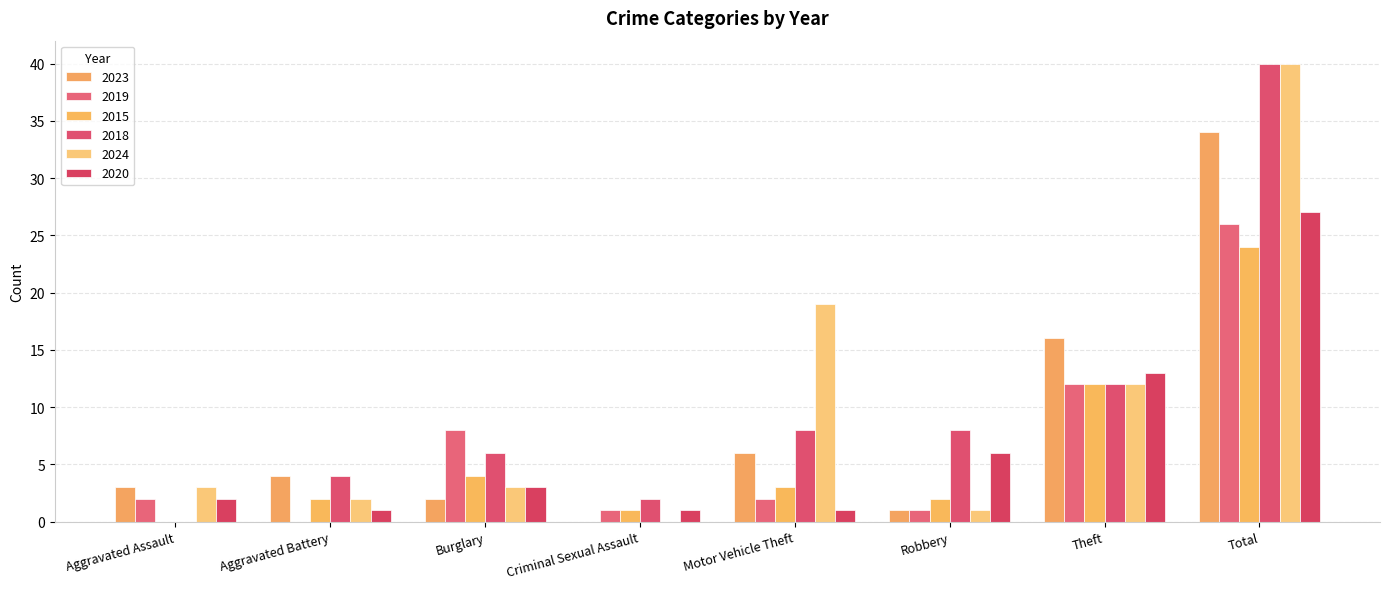

What is the greatest value displayed?

40